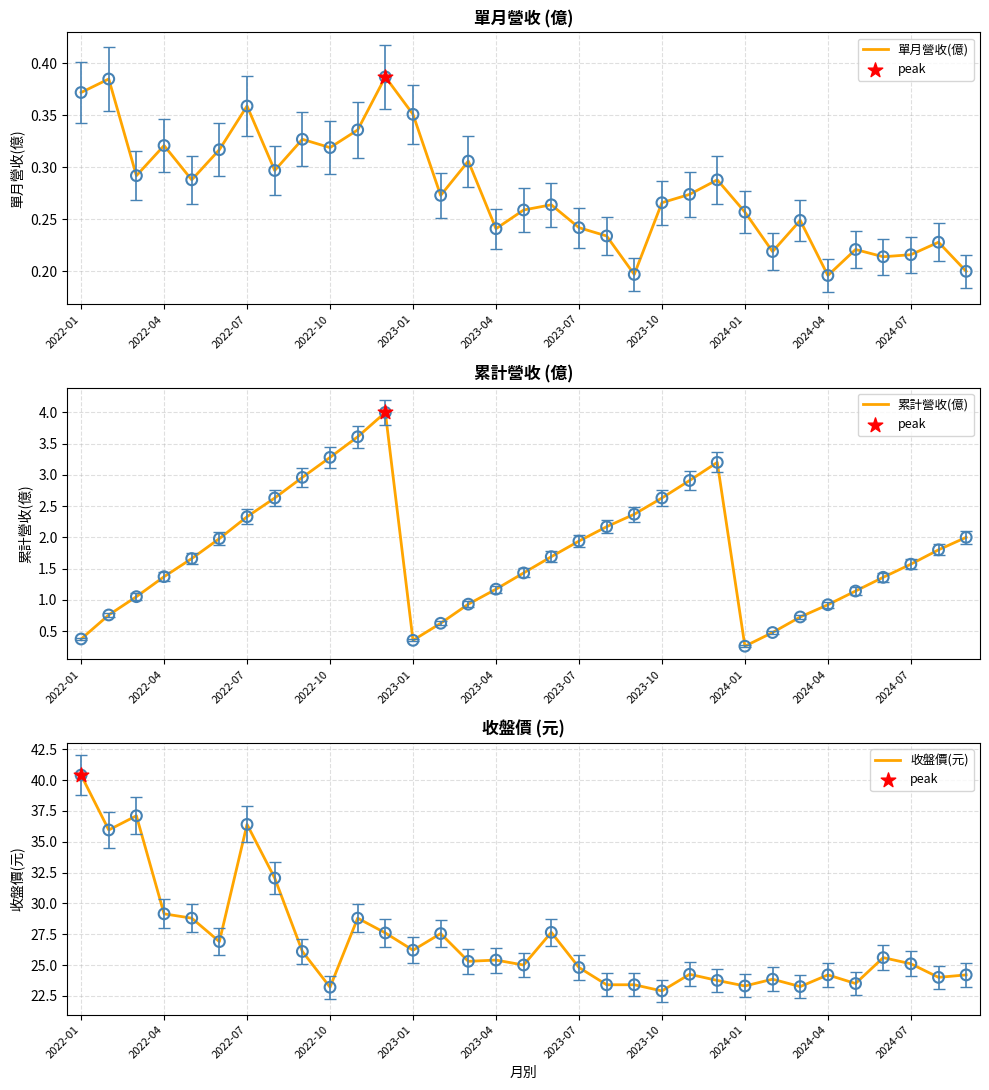

Is the value of 收盤價(元) at 20 greater than the value of 單月營收(億) at 23?

Yes